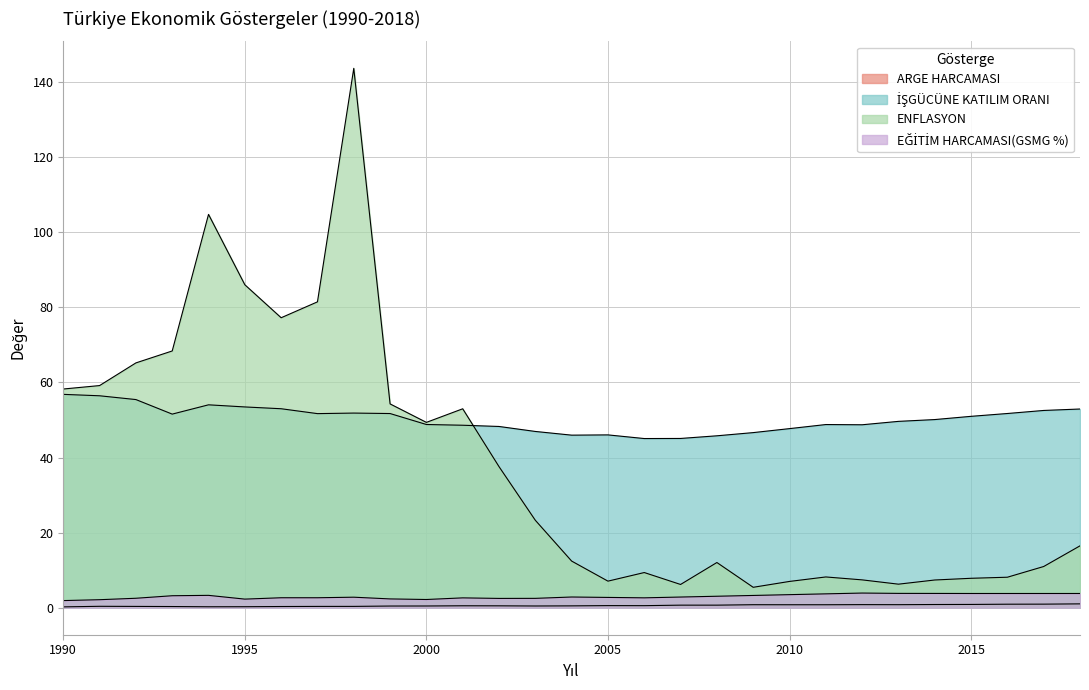

What is the difference between the highest and lowest values at 2016?

50.8